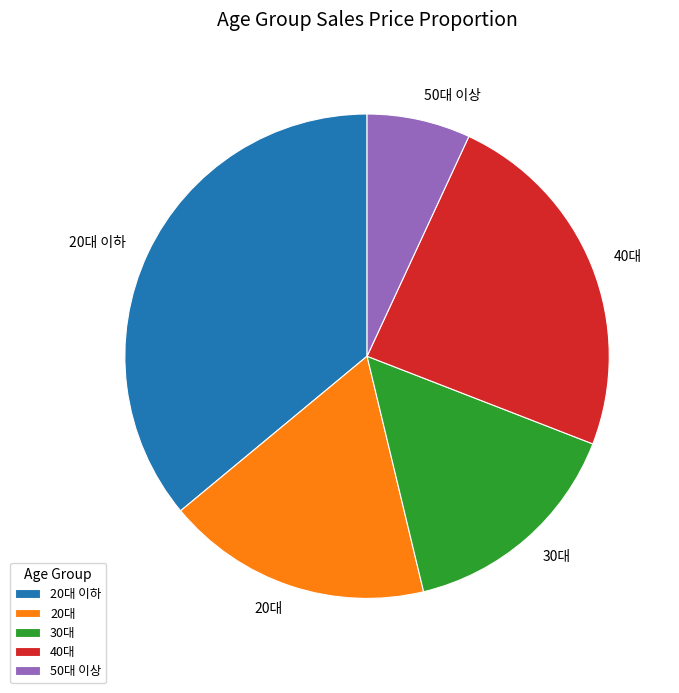

Does any single category account for the majority?

No